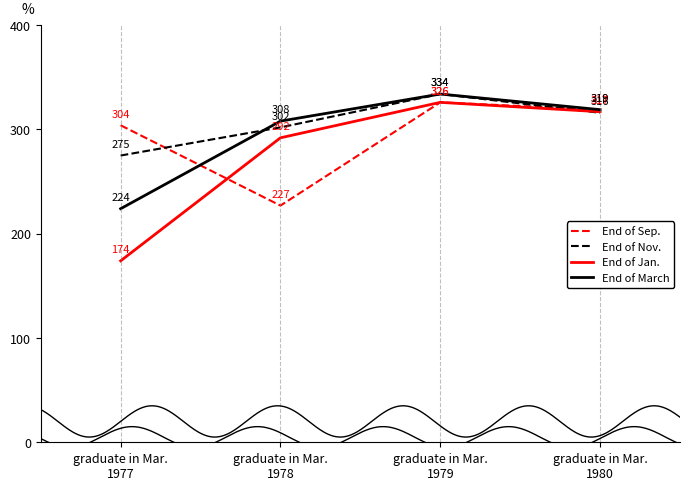

Reading left to right, extract all data points from this chart.

End of Sep.: 304	227	326	319
End of Nov.: 275	302	334	316
End of Jan.: 174	292	326	317
End of March: 224	308	334	319